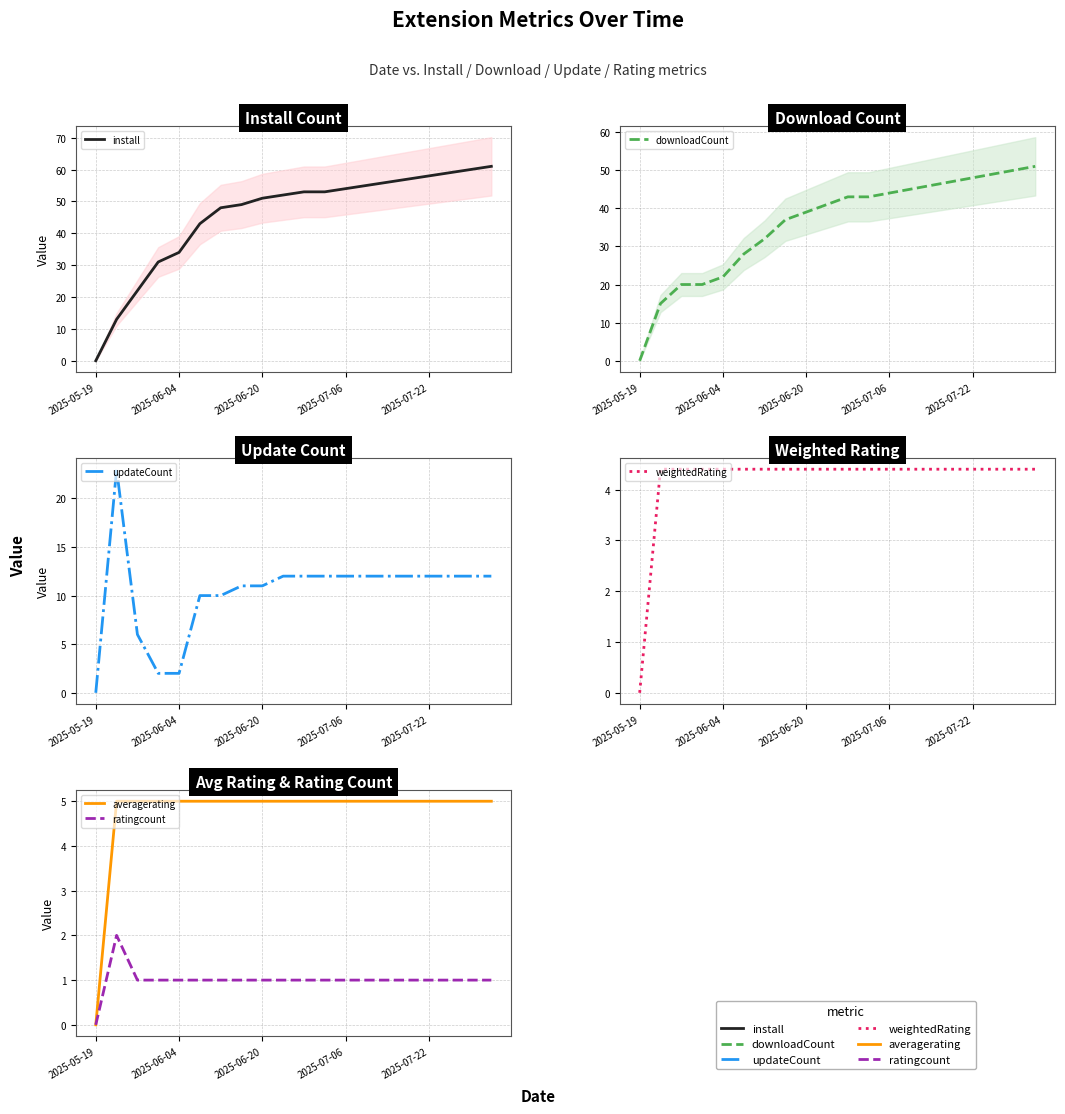

True or false: ratingcount and weightedRating intersect in this chart.

False